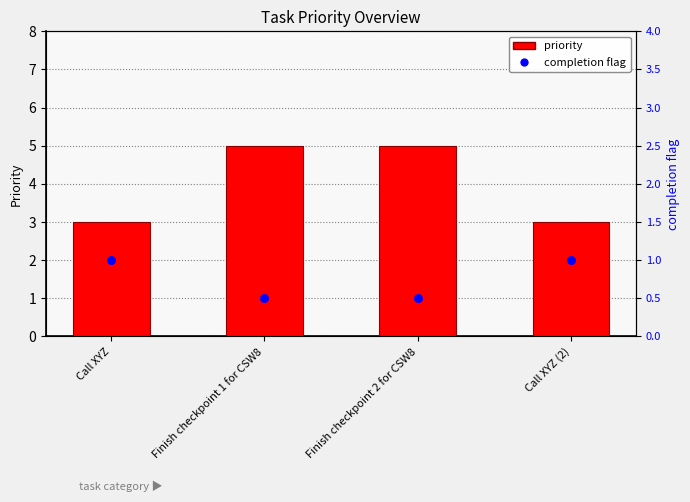

Which series has the largest total across all categories?

priority